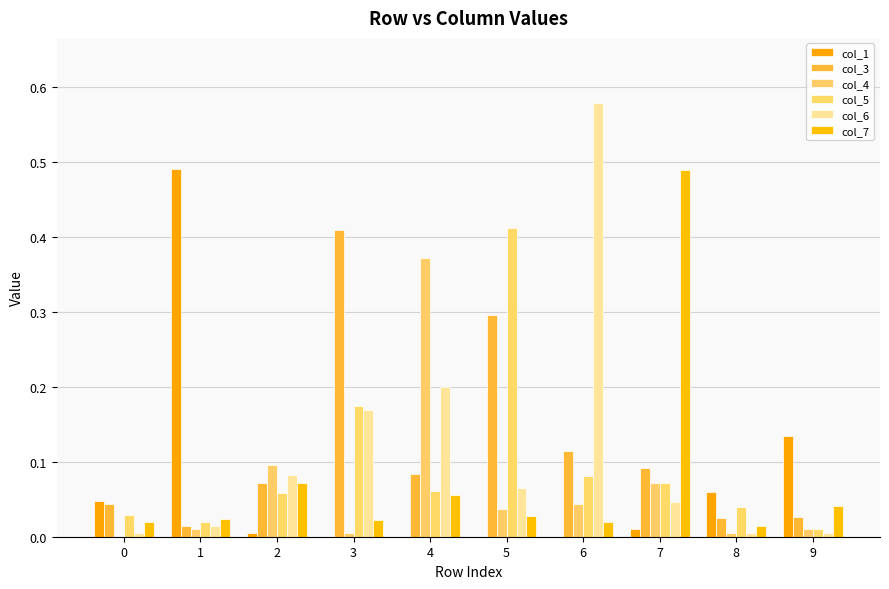

Which category has the lowest value in the col_1 series?

3